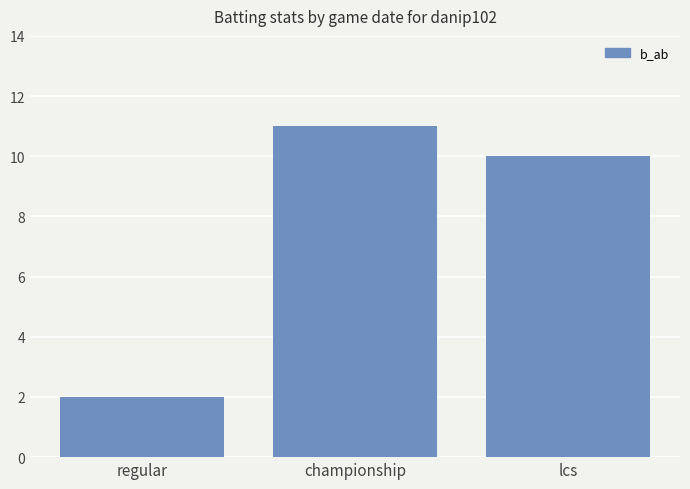

Read the value at lcs.

10